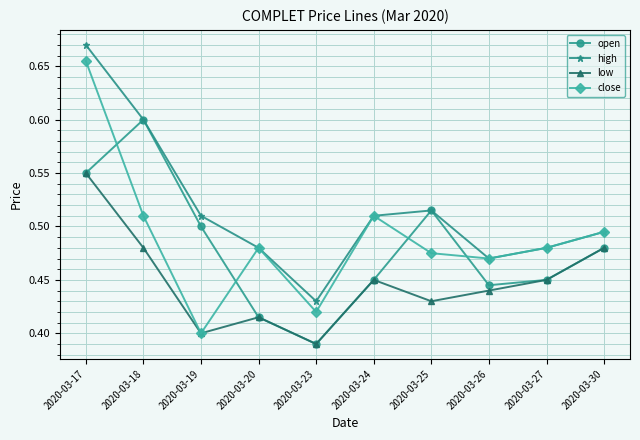

True or false: low has more than 2 interior local peaks.

False